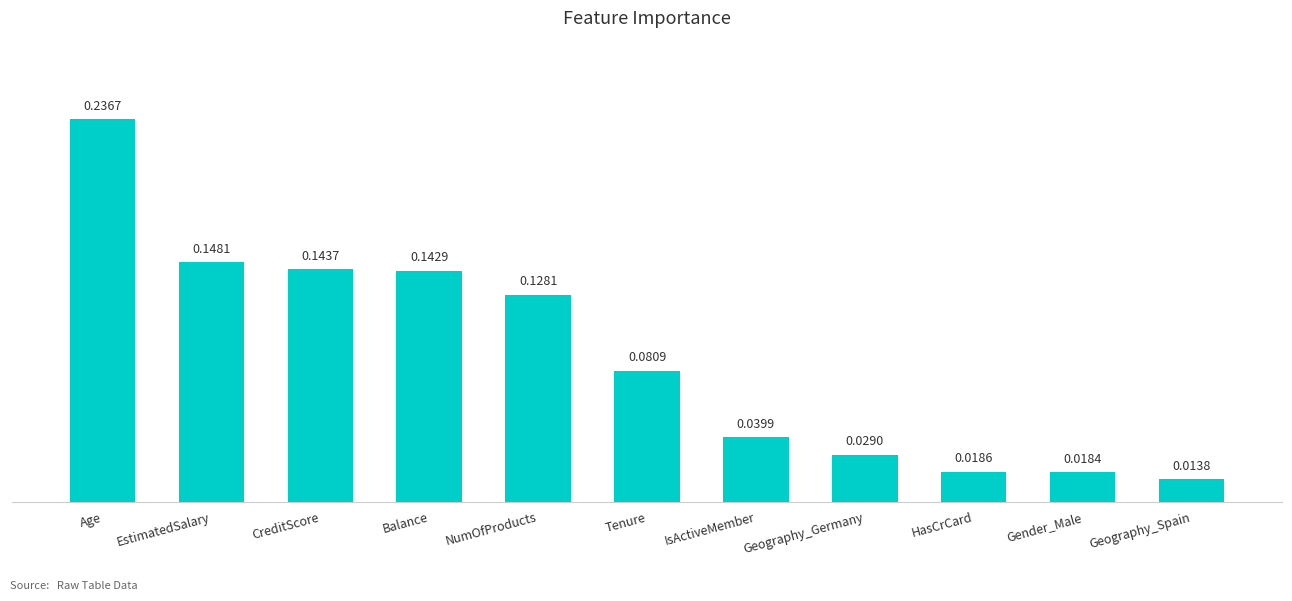

The chart shows a value of 0.2 at CreditScore. True or false?

False